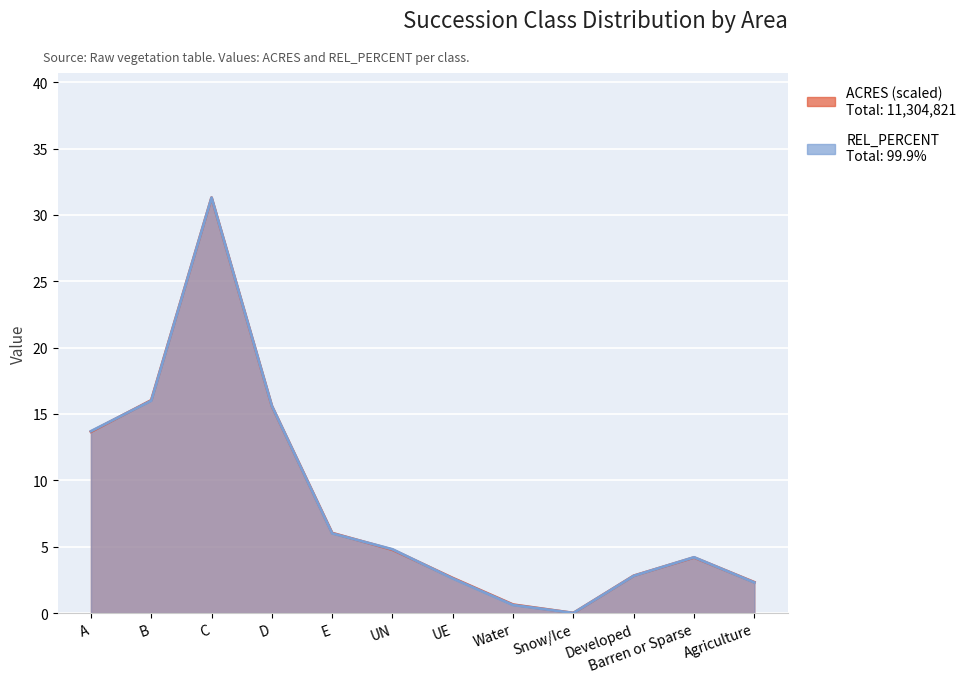

True or false: REL_PERCENT has a value of 2.6 at UE.

True